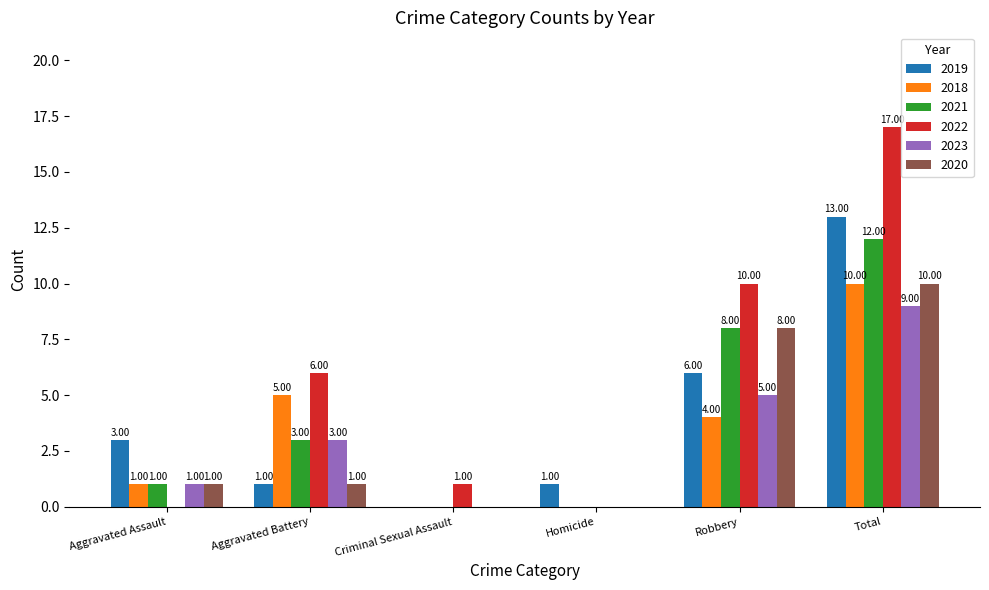

Reading right to left, what are all the values shown in this chart?

2019: Total=13	Robbery=6	Homicide=1	Criminal Sexual Assault=0	Aggravated Battery=1	Aggravated Assault=3
2018: Total=10	Robbery=4	Homicide=0	Criminal Sexual Assault=0	Aggravated Battery=5	Aggravated Assault=1
2021: Total=12	Robbery=8	Homicide=0	Criminal Sexual Assault=0	Aggravated Battery=3	Aggravated Assault=1
2022: Total=17	Robbery=10	Homicide=0	Criminal Sexual Assault=1	Aggravated Battery=6	Aggravated Assault=0
2023: Total=9	Robbery=5	Homicide=0	Criminal Sexual Assault=0	Aggravated Battery=3	Aggravated Assault=1
2020: Total=10	Robbery=8	Homicide=0	Criminal Sexual Assault=0	Aggravated Battery=1	Aggravated Assault=1